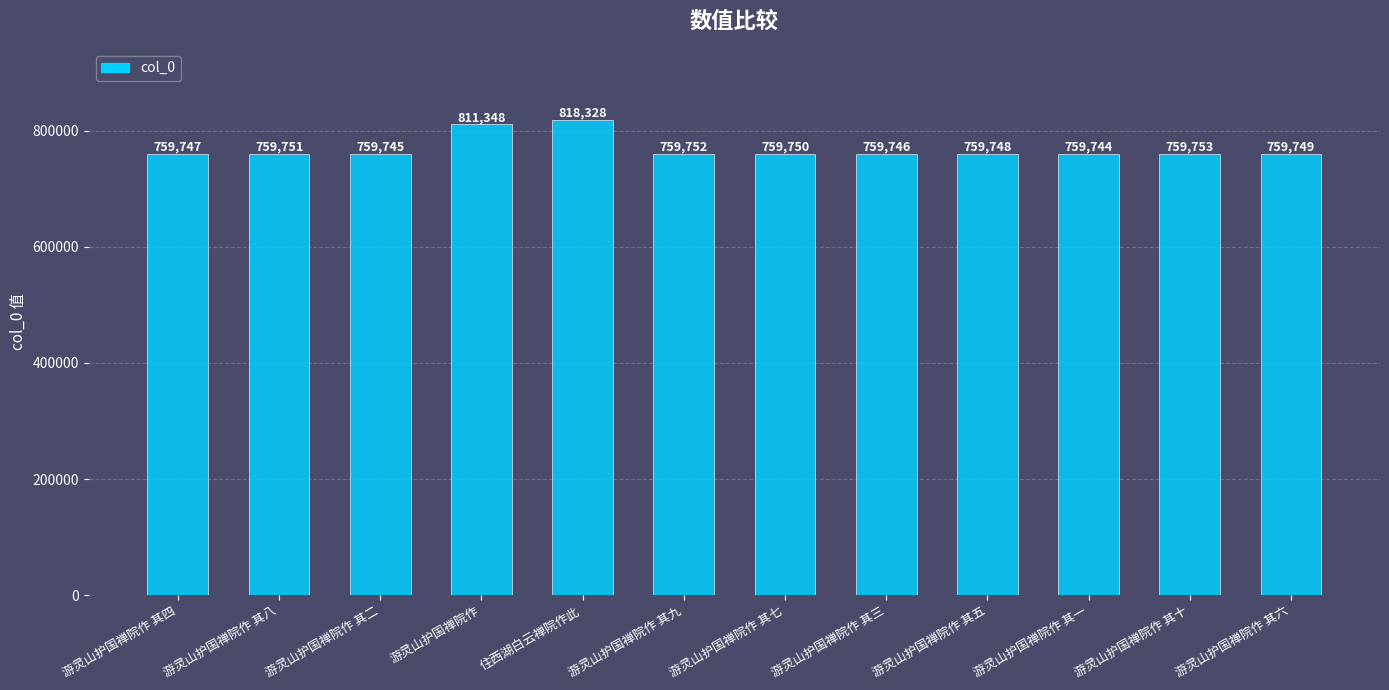

What is the sum of the values at 游灵山护国禅院作 其一 and 游灵山护国禅院作 其二?

1519489